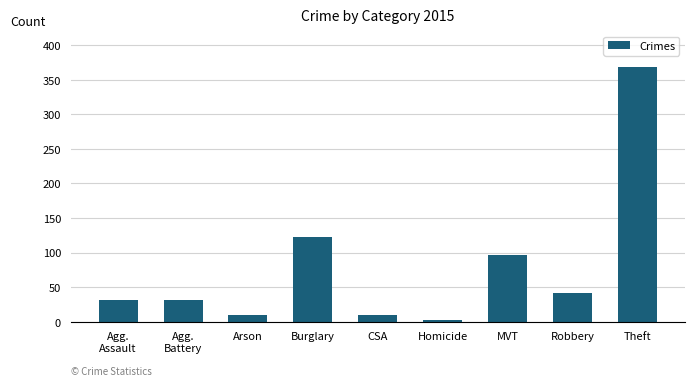

Is it true that the value at Agg.
Battery is 31?

True